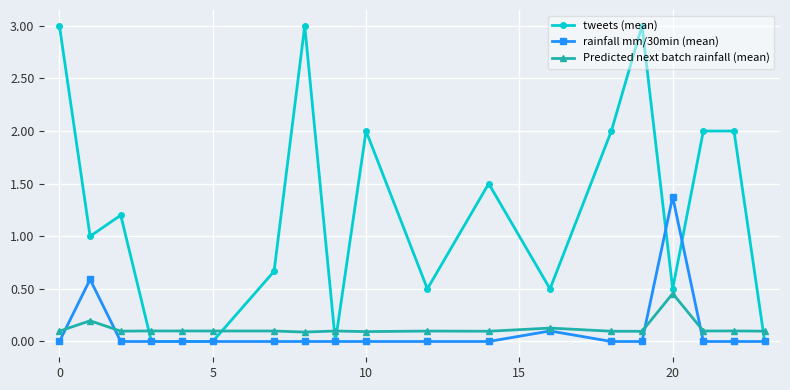

True or false: rainfall mm/30min (mean) has more than 1 points higher than both neighbors.

True